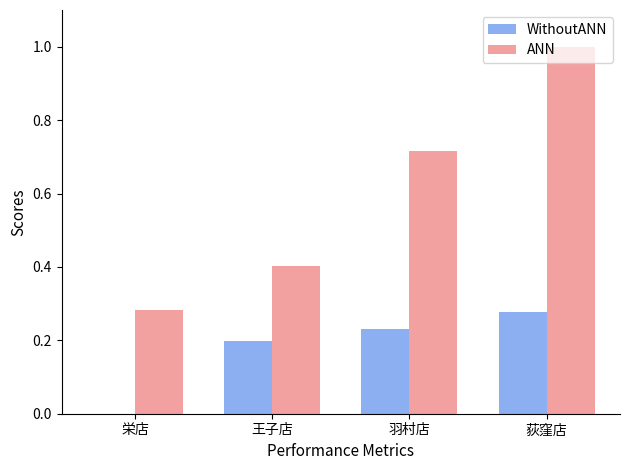

Which series changed the most between 栄店 and 王子店?

WithoutANN